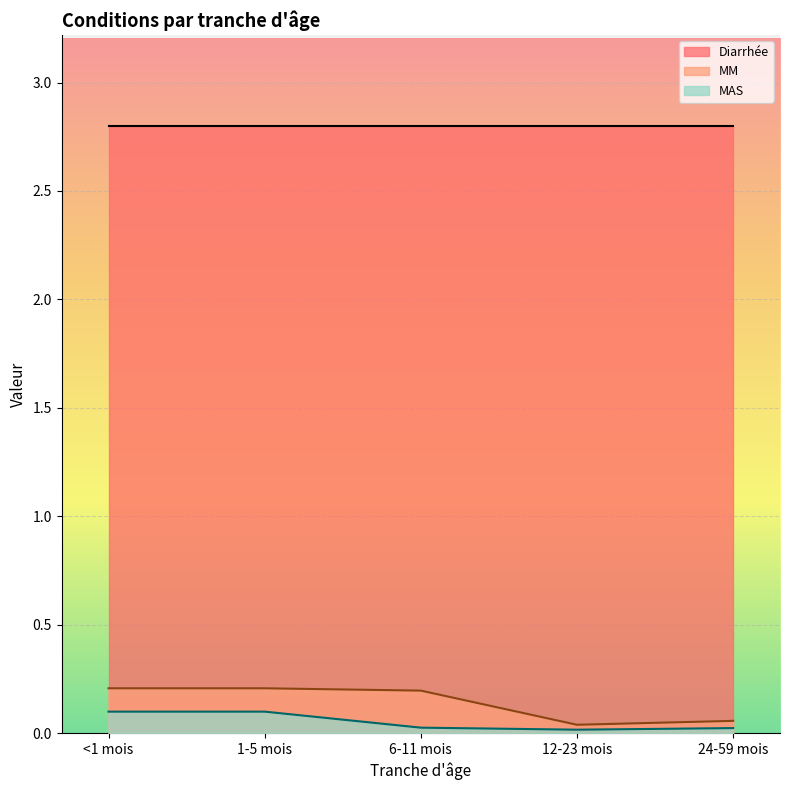

What is the label of the 5th point from the left?

24-59 mois